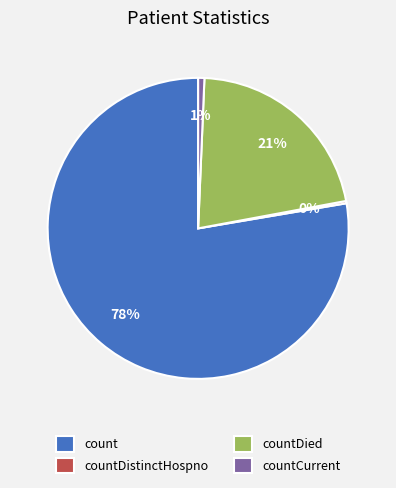

Does countDied account for over 50% of the chart?

No